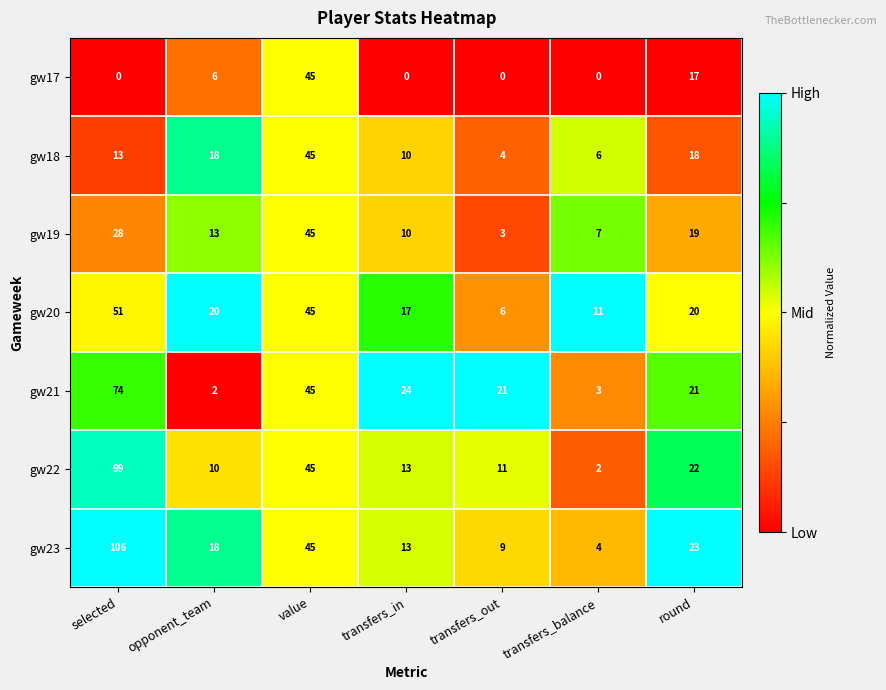

What is the difference between the highest and lowest values at selected?

106